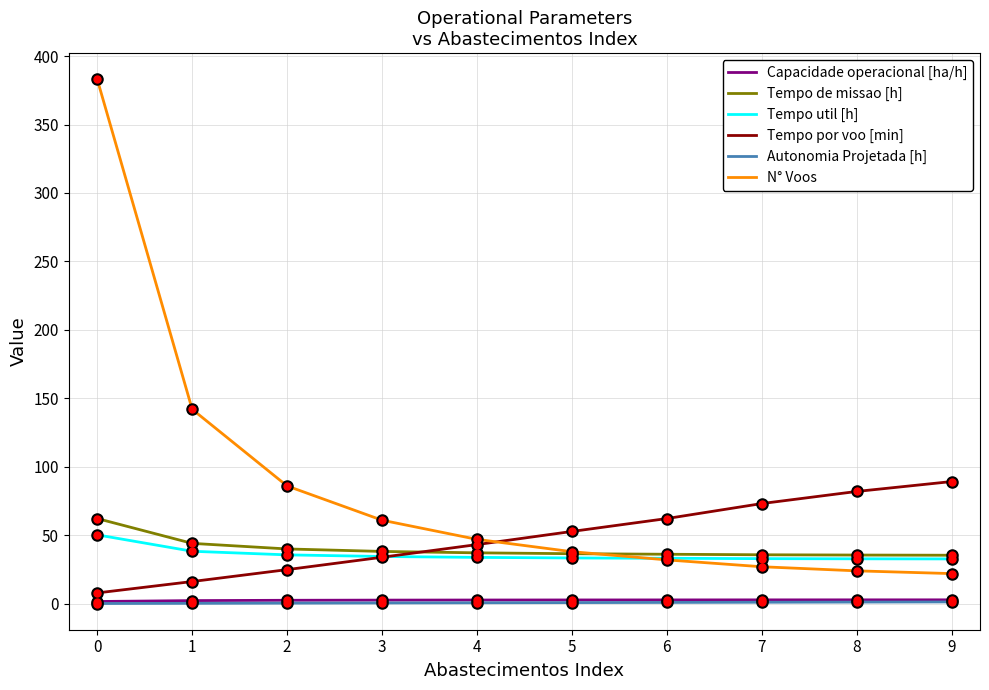

The value of Tempo de missao [h] at 8 is 48.7. True or false?

False